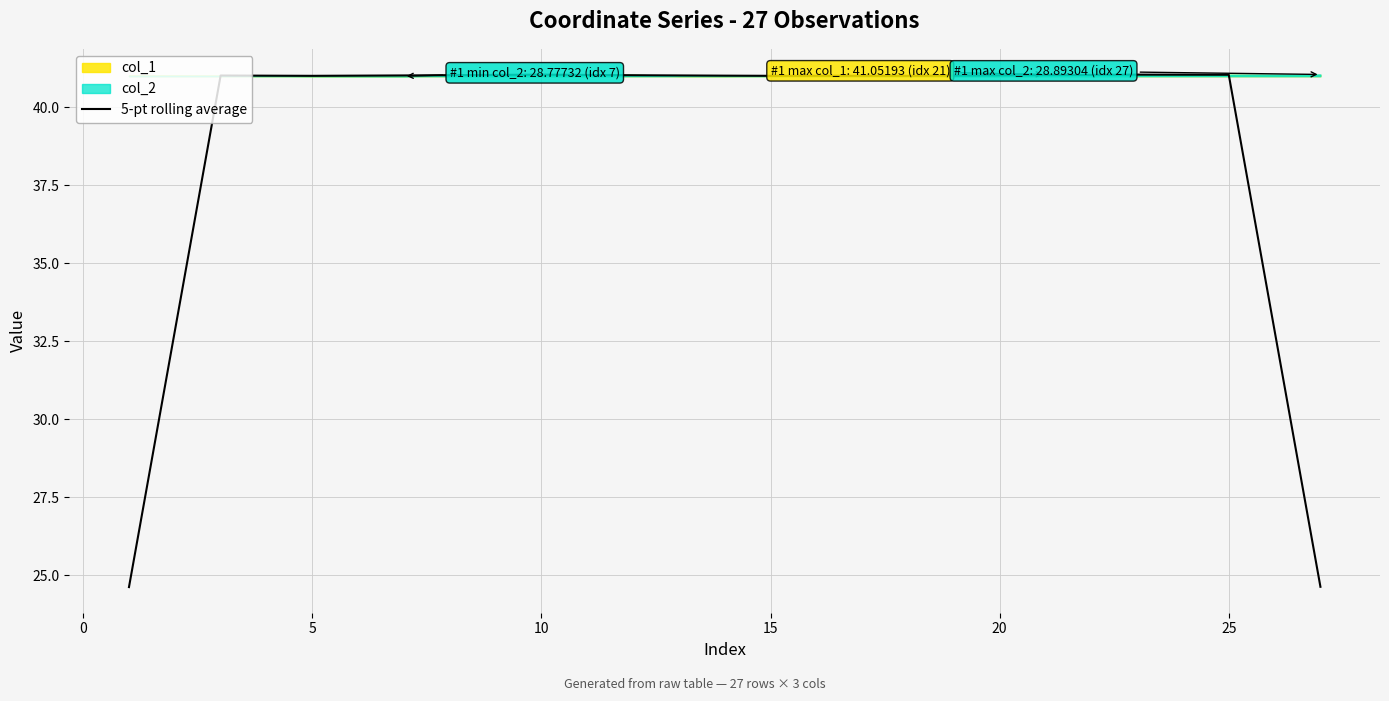

True or false: there are more than 2 points higher than both neighbors.

True